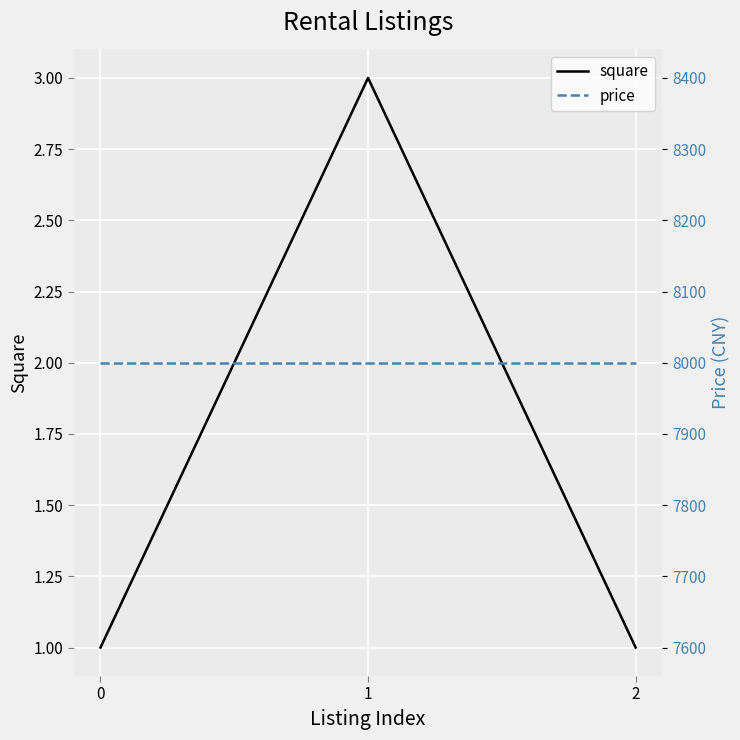

How many distinct data groups are displayed?

2